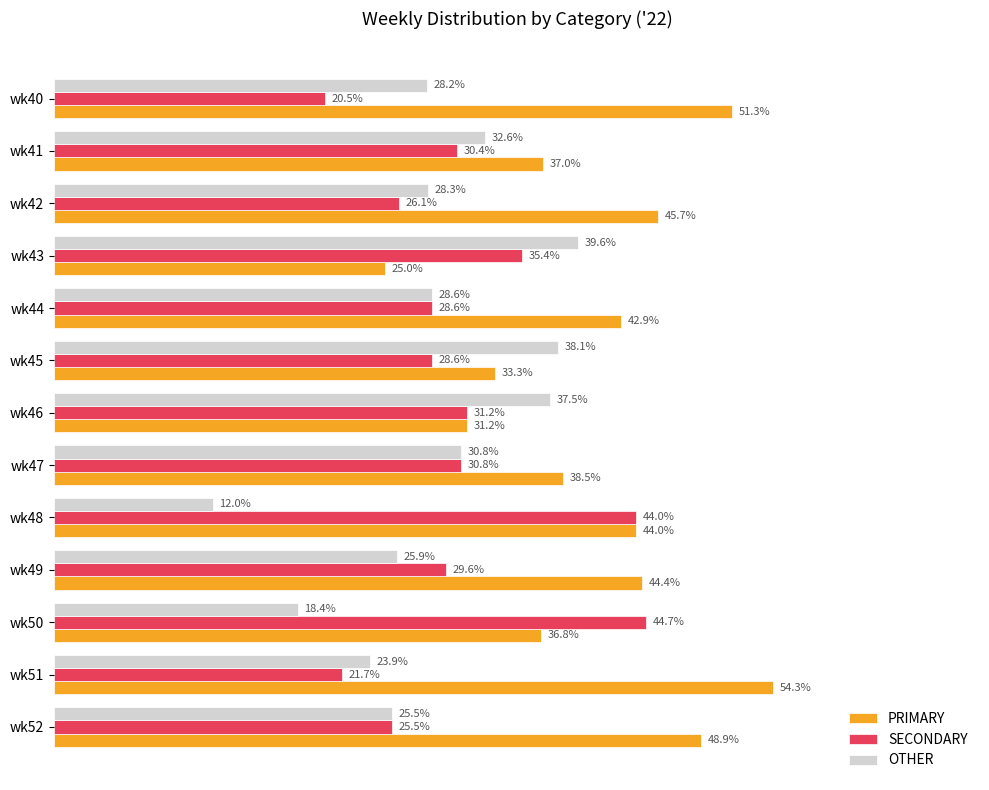

Which series changed the most between wk41 and wk51?

PRIMARY